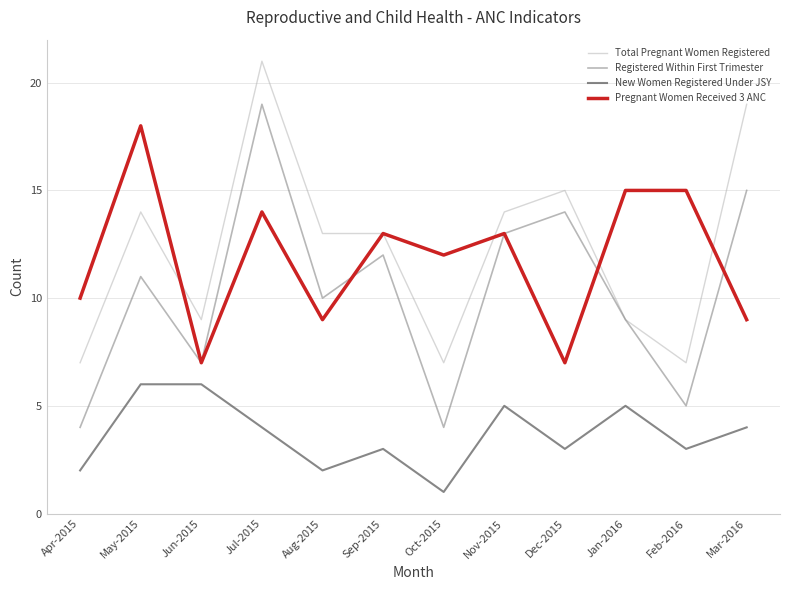

How many lines are shown in the chart?

4